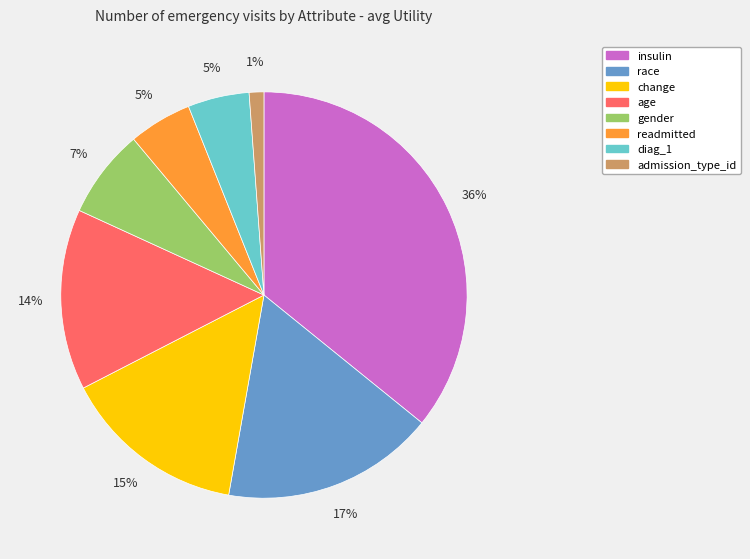

Do gender and readmitted together represent more than half of the pie?

No